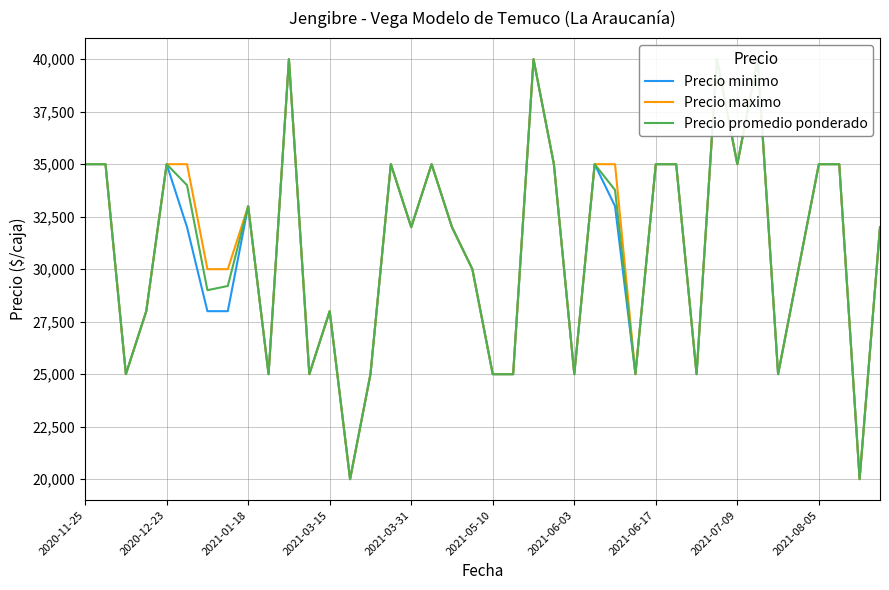

What are all the series names shown in the legend?

Precio minimo, Precio maximo, Precio promedio ponderado